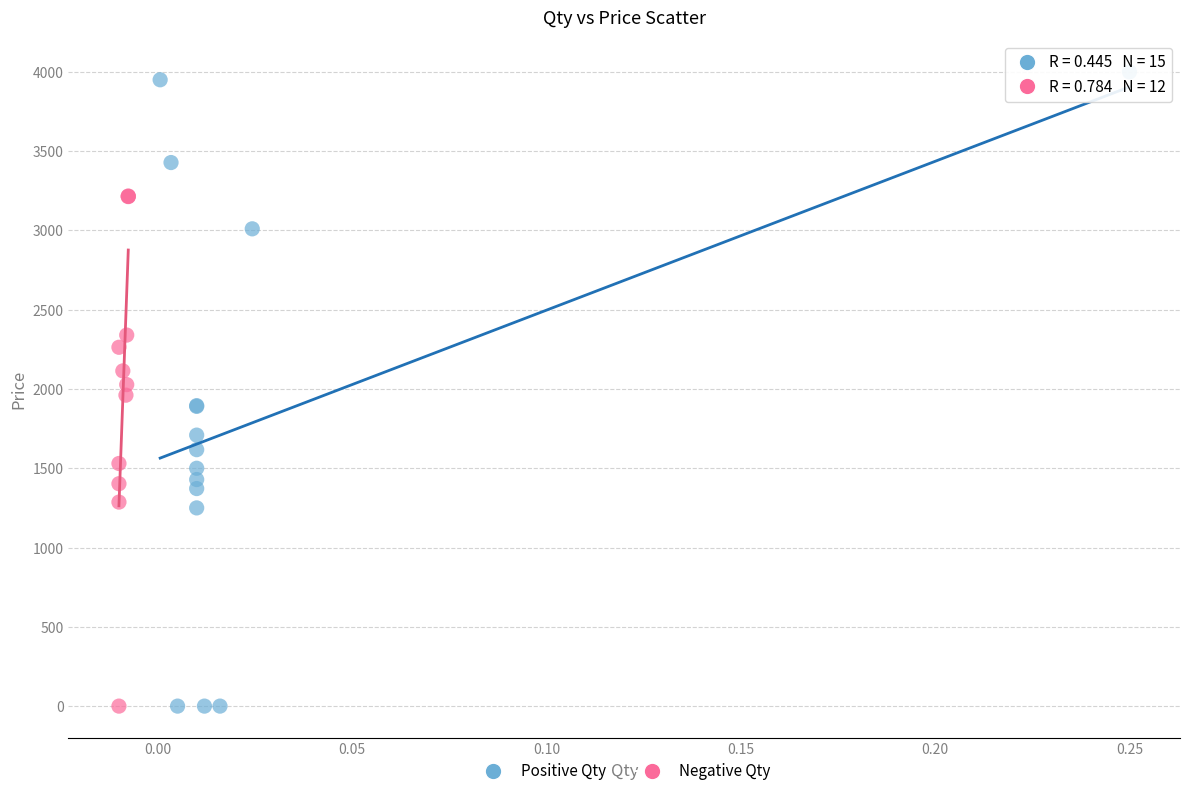

Which series contains the highest Y value?

Positive Qty